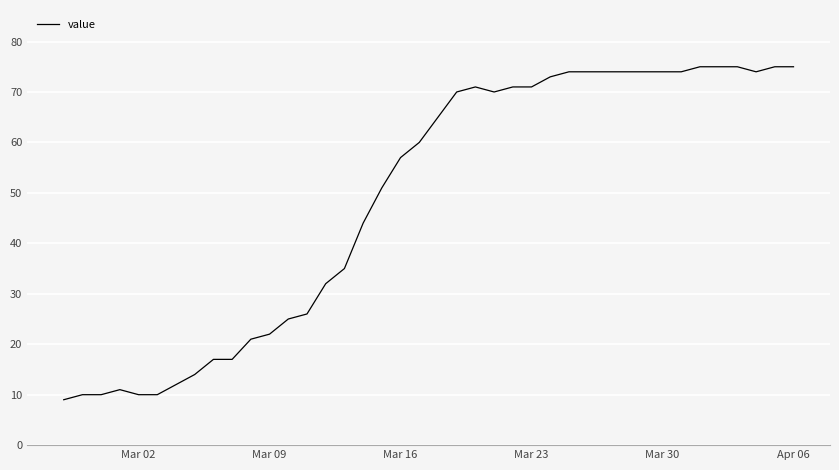

What is the difference between the maximum and minimum values?

66